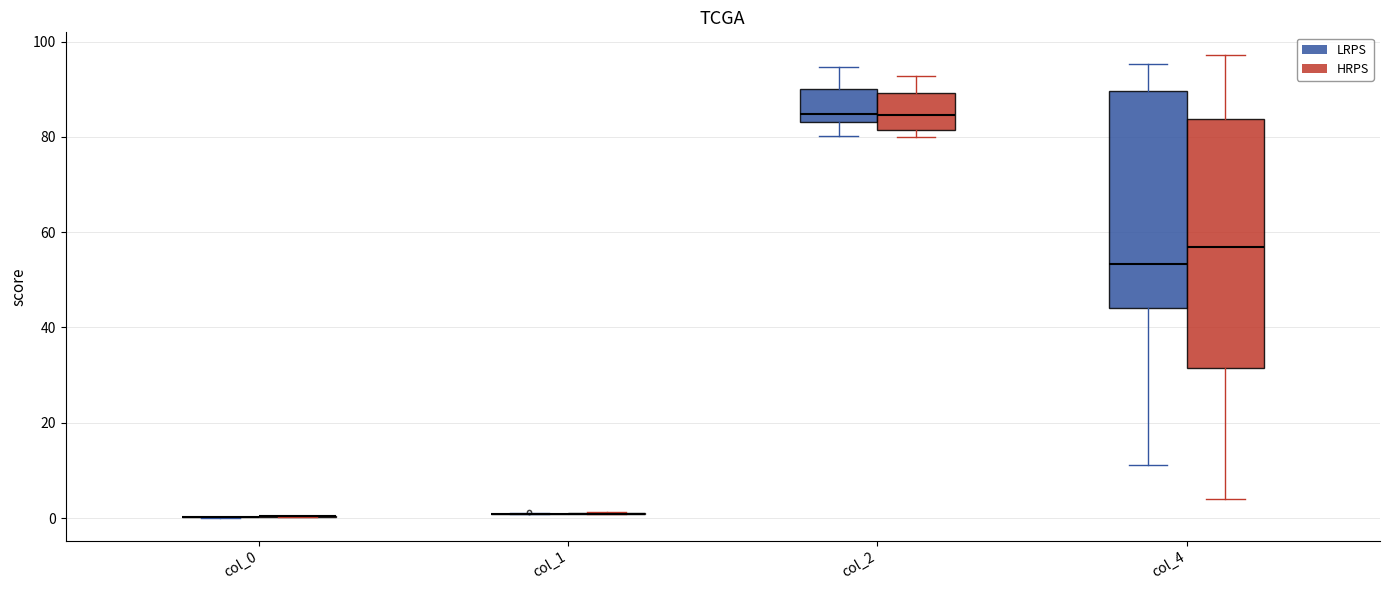

Where does the upper whisker of the box for col_4 (HRPS) end on the y-axis? The values are not printed on the chart, so give them approximately, as read against the axis.

98